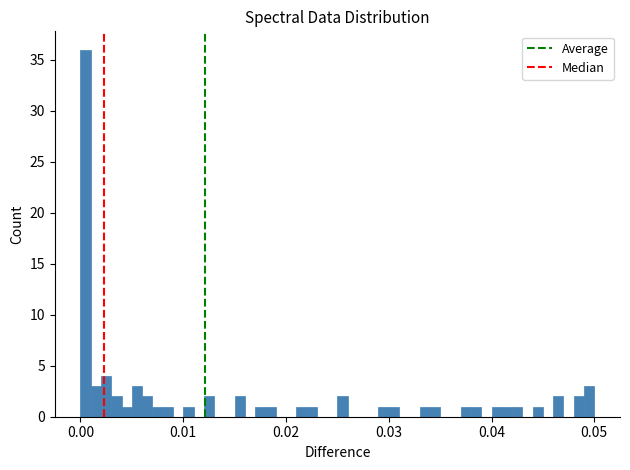

Around what value on the x-axis is the tallest bar? Give the approximate position of its centre, as read against the axis.

0.001